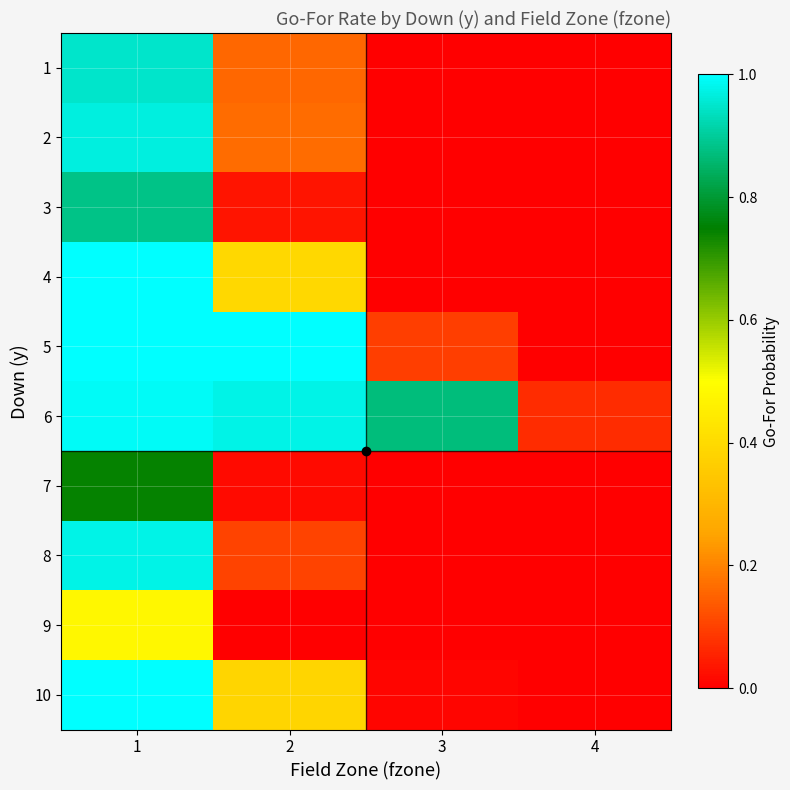

What is the difference between the highest and lowest values at 2?

1.0